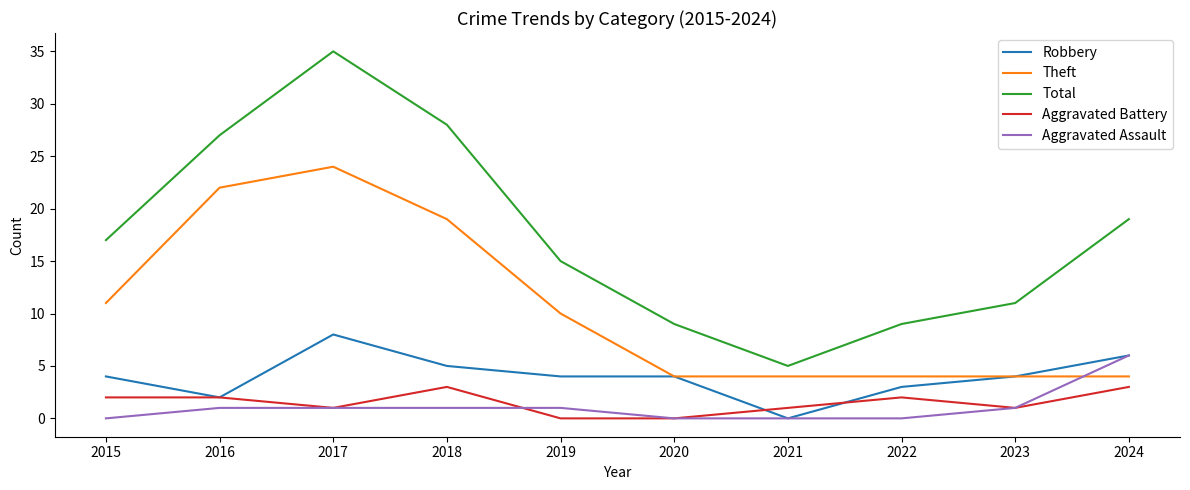

True or false: Aggravated Battery and Theft cross at least once.

False